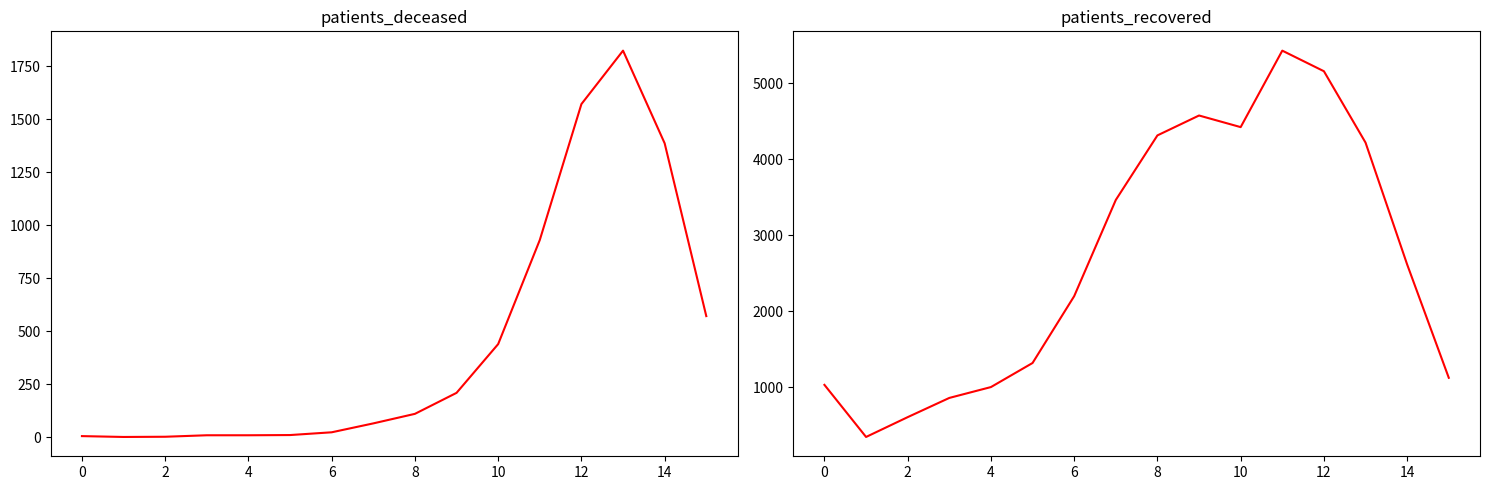

Where is the first local minimum for patients_deceased?

2